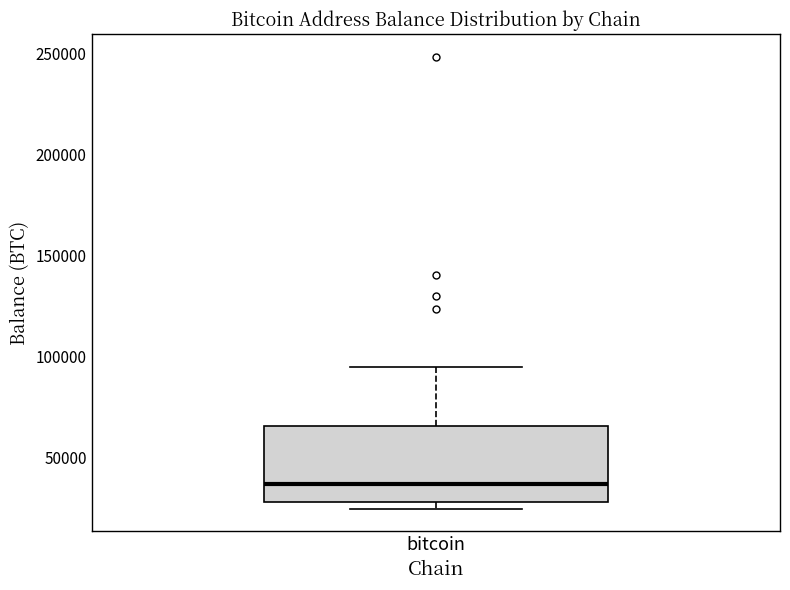

Where does the upper whisker of the box for bitcoin end on the y-axis? The values are not printed on the chart, so give them approximately, as read against the axis.

95000